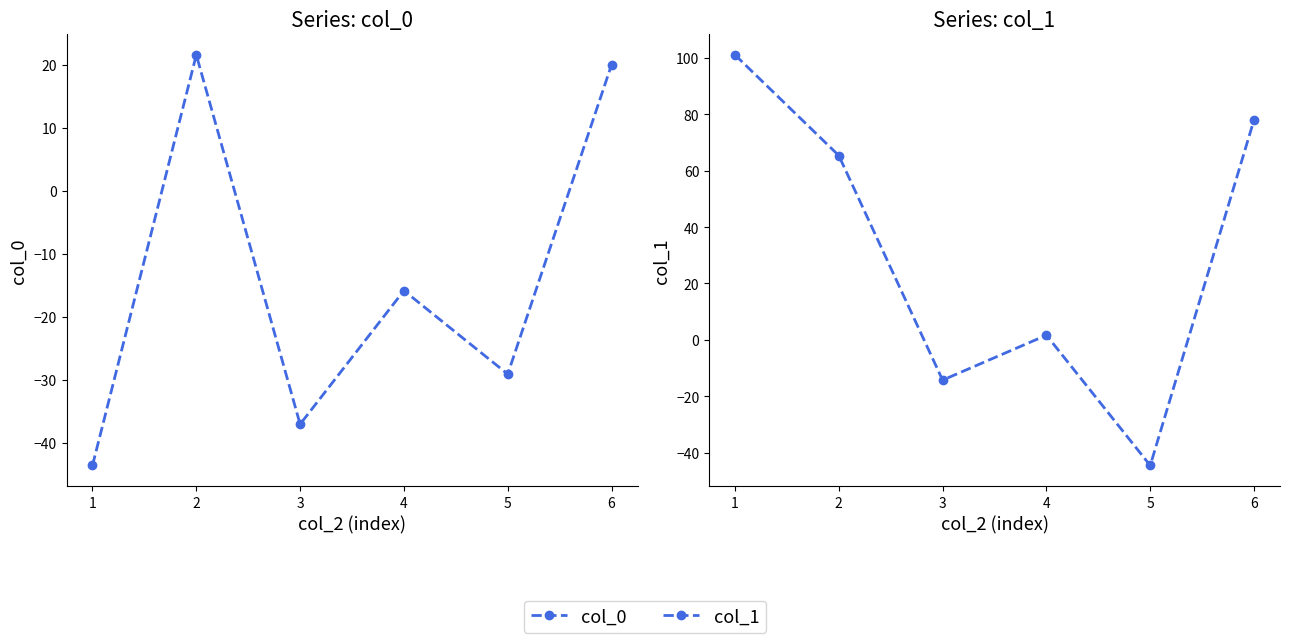

What is the value of the col_1 point at the 6th from the left?

78.1